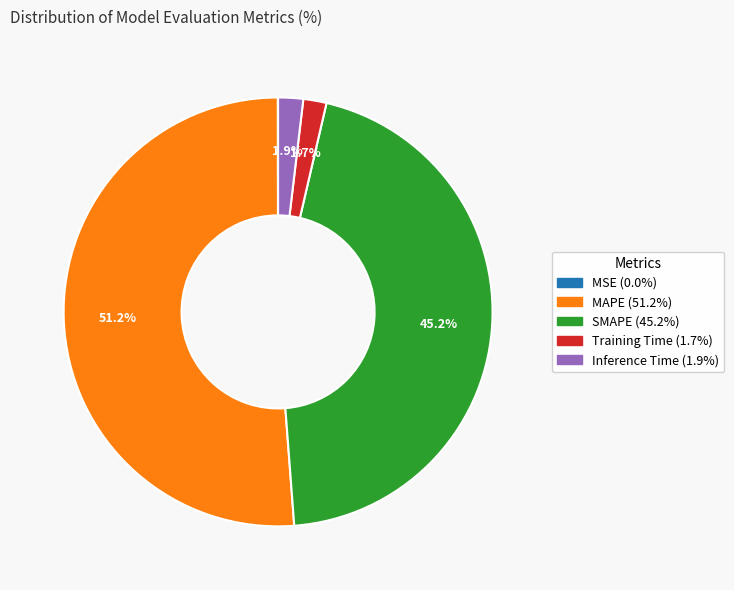

To the nearest percent, what is the difference between the largest and smallest slice percentages?

51%